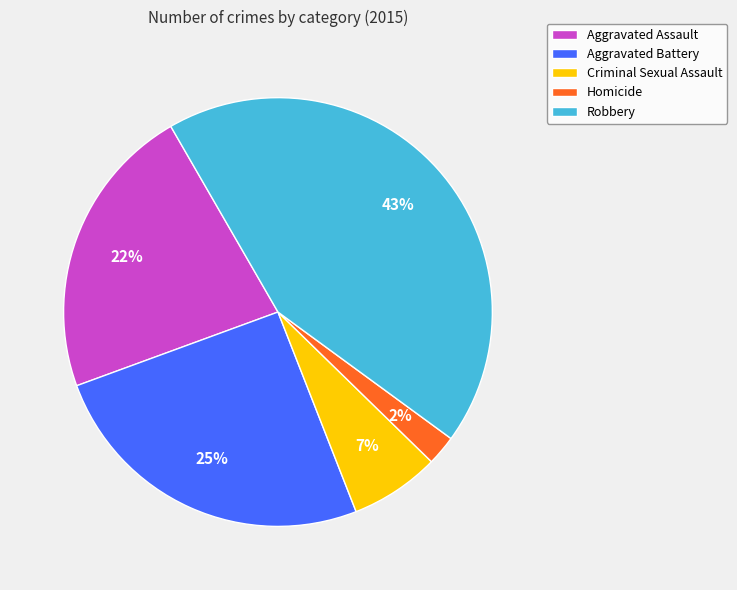

Does any single category account for the majority?

No